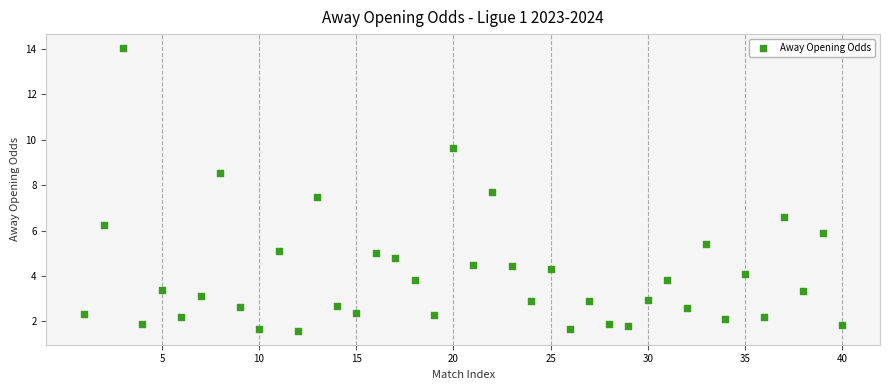

What is the range of X values (max minus min)?

39.0